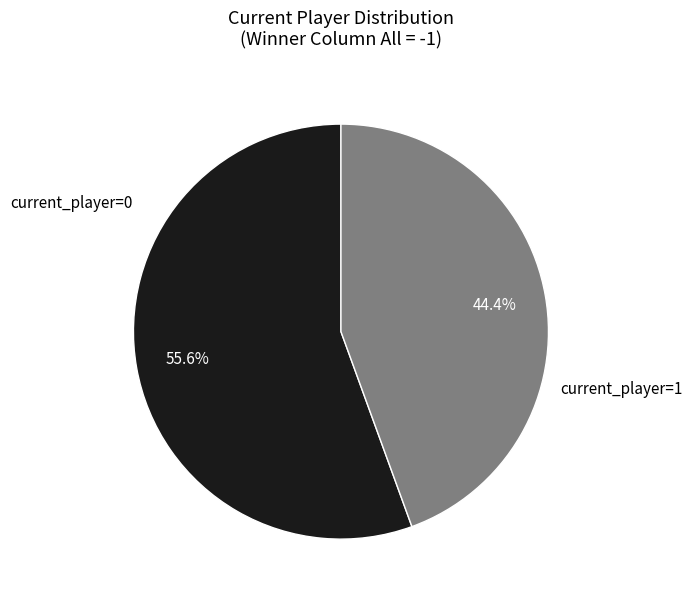

Is there any slice that represents more than half of the pie?

Yes